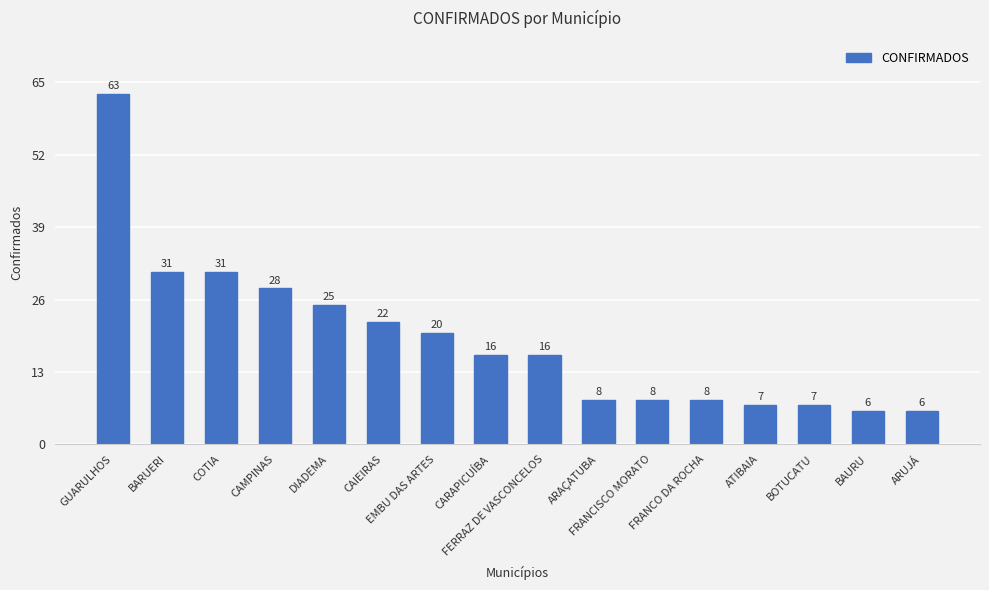

What position from the right is DIADEMA?

12